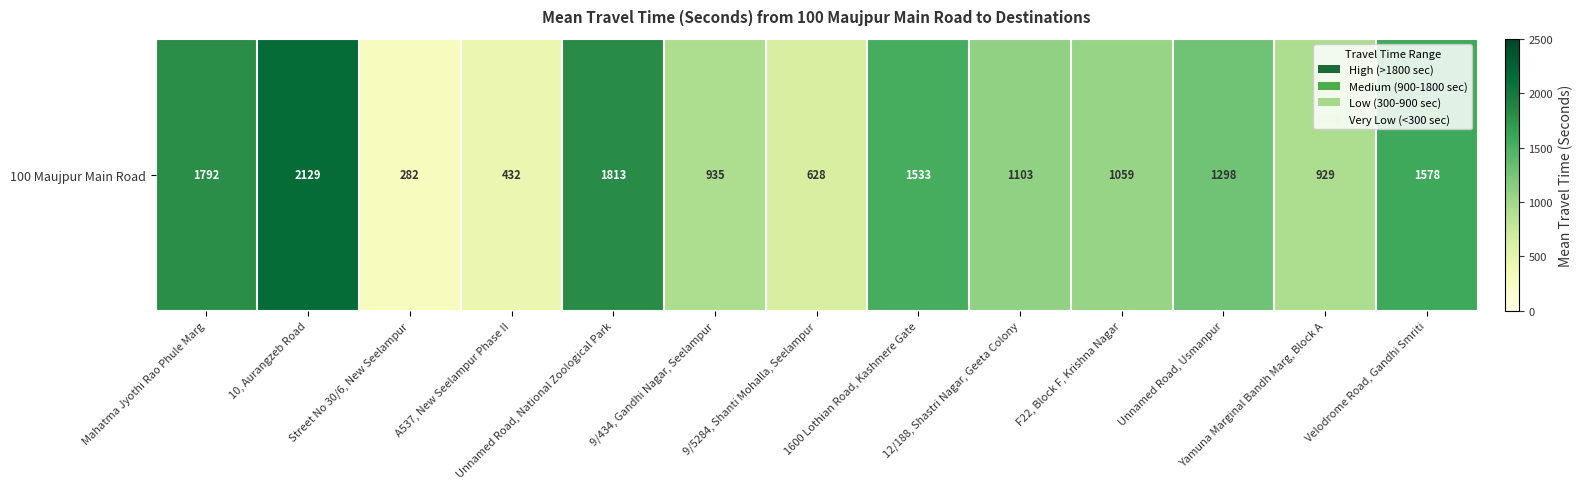

What is the sum of the values at Unnamed Road, National Zoological Park and Street No 30/6, New Seelampur?

2095